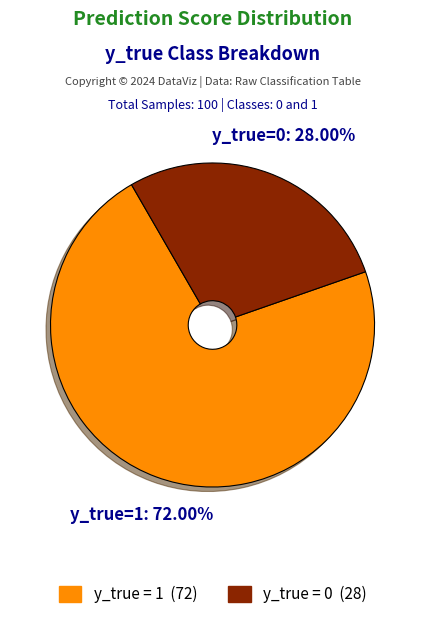

How many slices are in this pie chart?

2